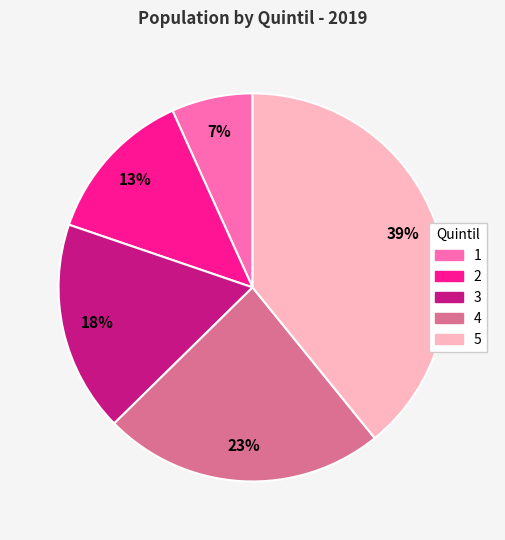

Rank the categories by value from highest to lowest.

5, 4, 3, 2, 1